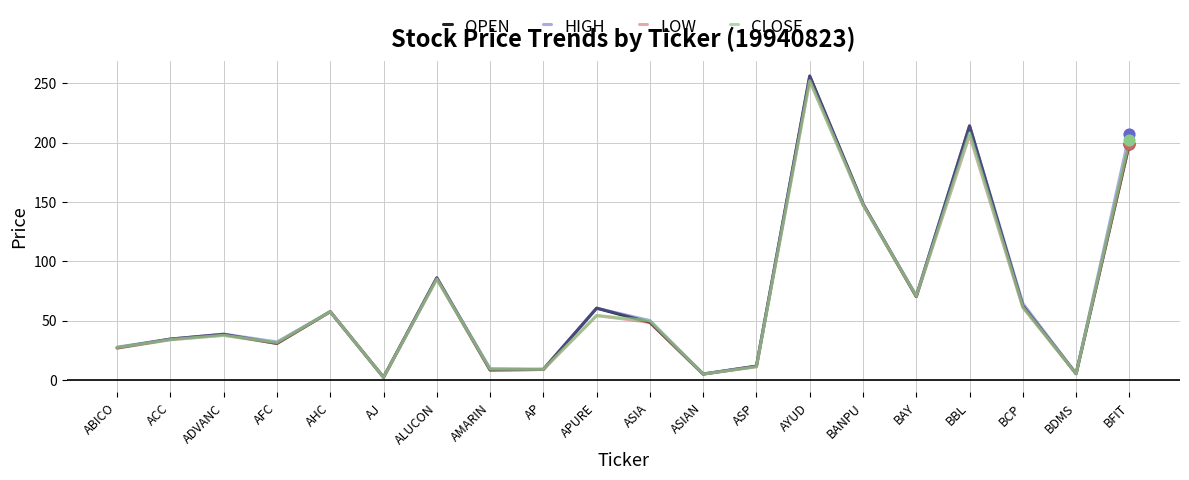

At how many categories does at least one series exceed 175?

3